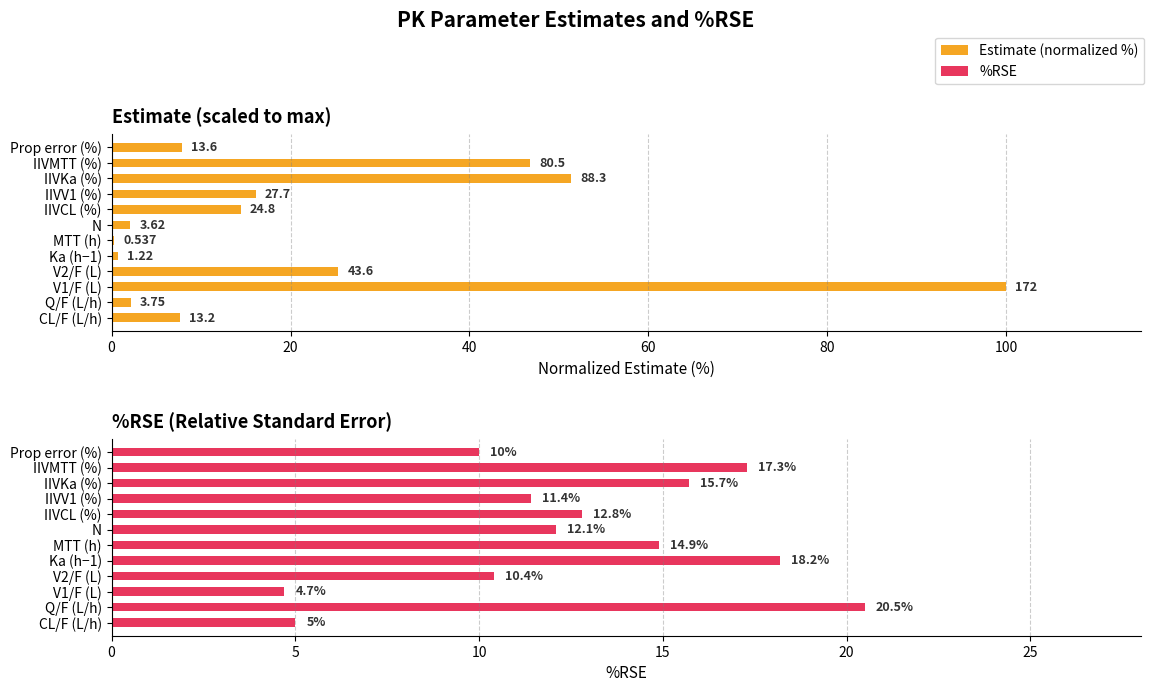

What are all the series names shown in the legend?

Estimate (normalized %), %RSE